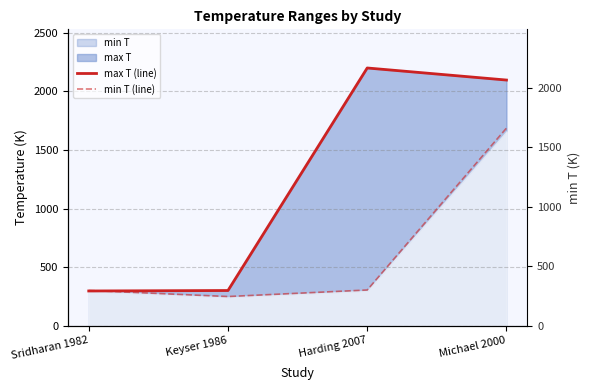

Rank the series by their average value, from lowest to highest.

min T (line), max T (line)